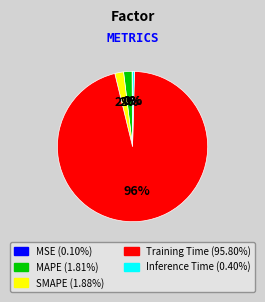

Which slice represents more than half of the pie?

Training Time